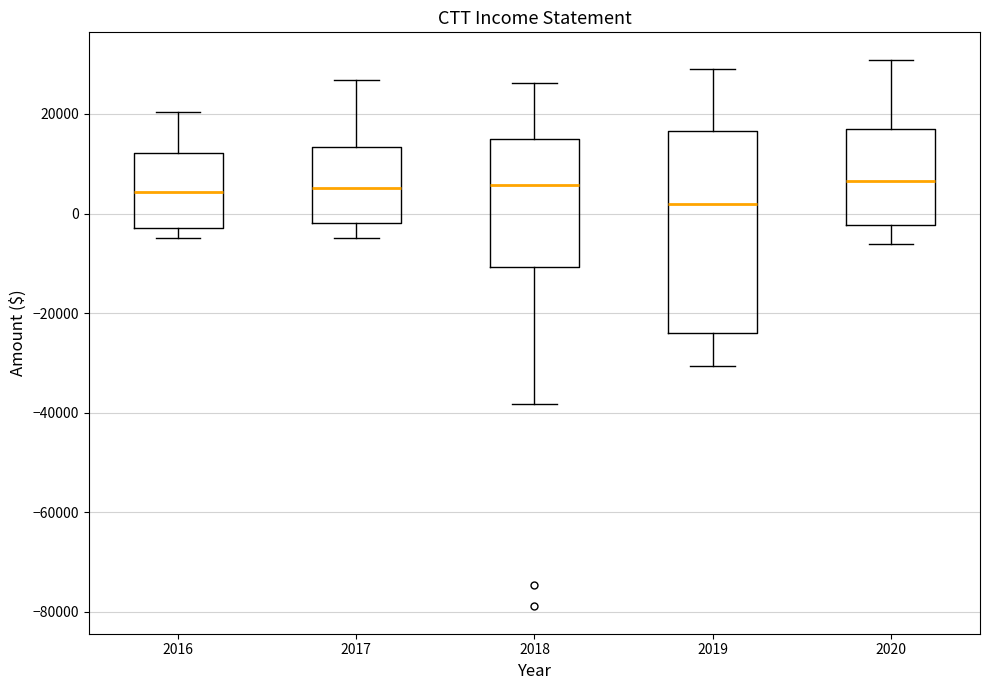

Reading left to right, read every box against the y-axis: the position of its median line, the range the box covers, and the ends of its whiskers. The values are not printed on the chart, so give them approximately, as read against the axis.

2016: median 4000, box -2000 to 12000, whiskers -4000 to 20000
2017: median 6000, box -2000 to 14000, whiskers -4000 to 26000
2018: median 6000, box -10000 to 16000, whiskers -38000 to 26000
2019: median 2000, box -24000 to 16000, whiskers -30000 to 30000
2020: median 6000, box -2000 to 18000, whiskers -6000 to 30000